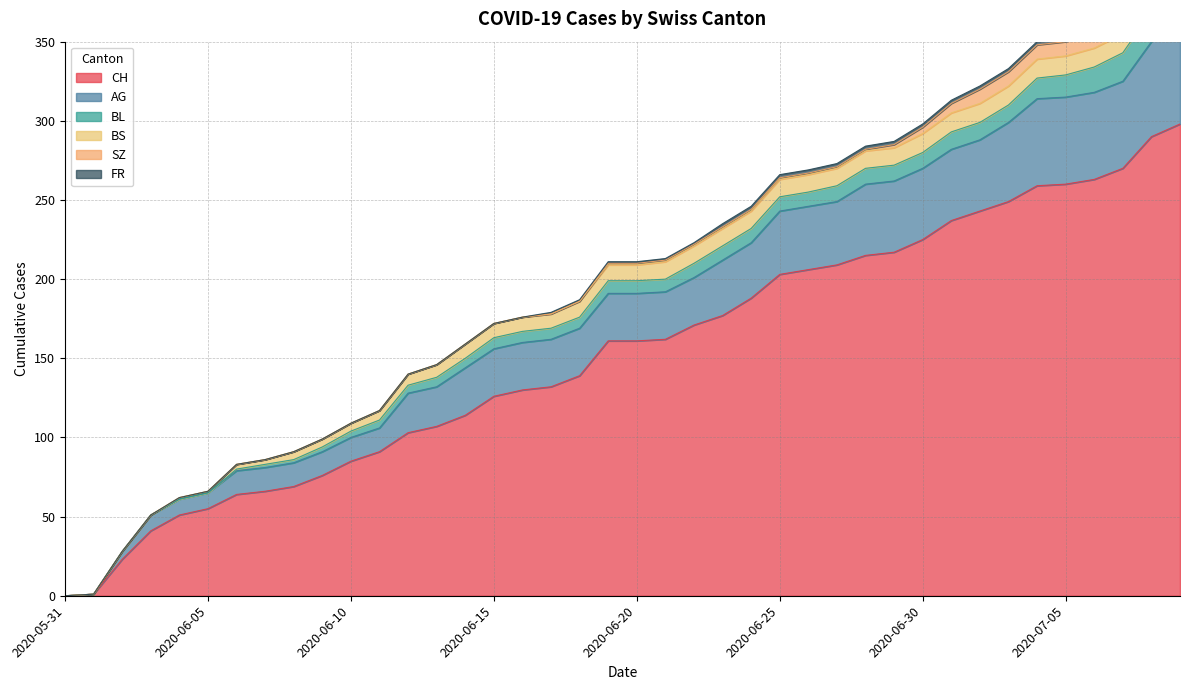

The SZ series shows 1 at 2020-06-22. True or false?

True